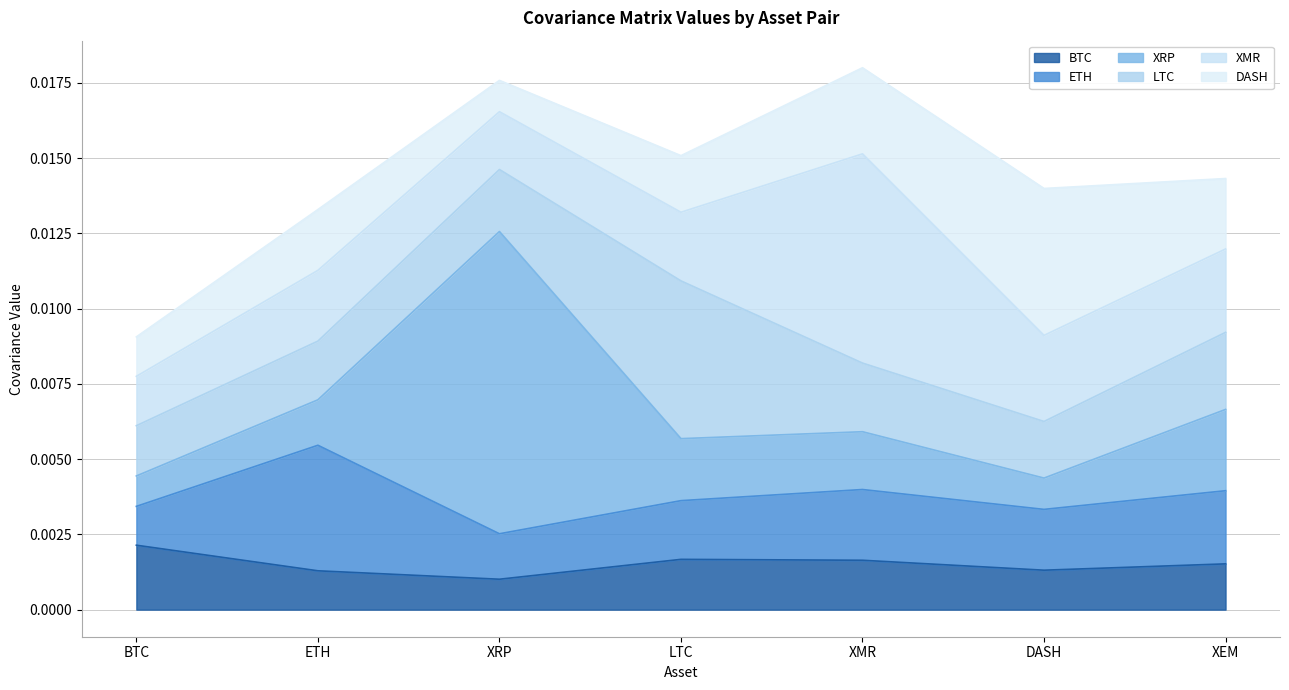

Between BTC and XRP, which series saw the biggest shift?

XRP